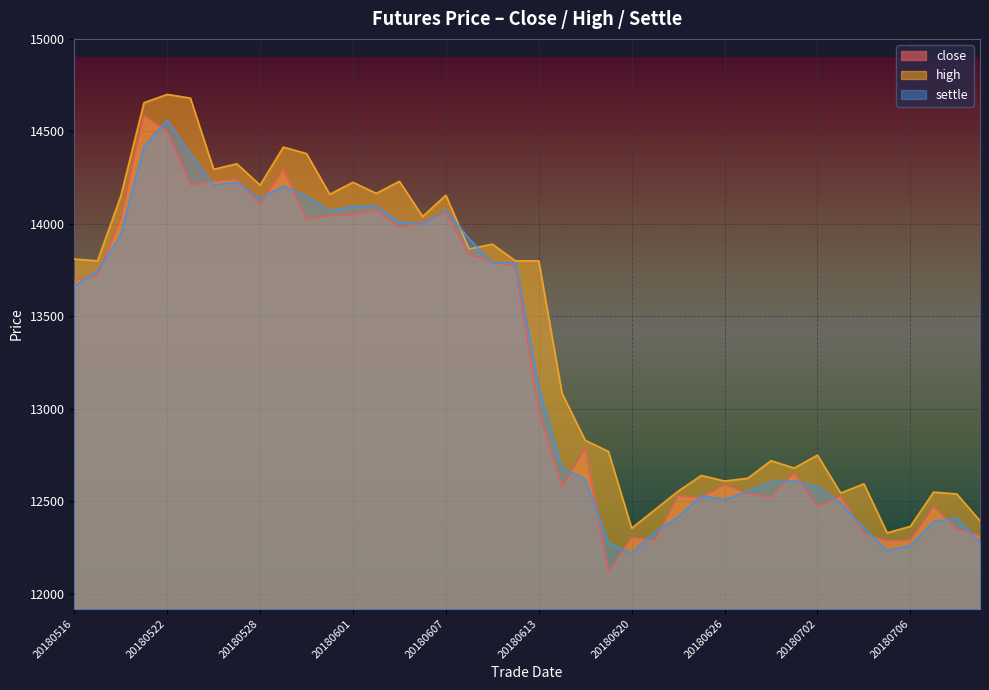

Which category has the lowest value in the settle series?

20180620